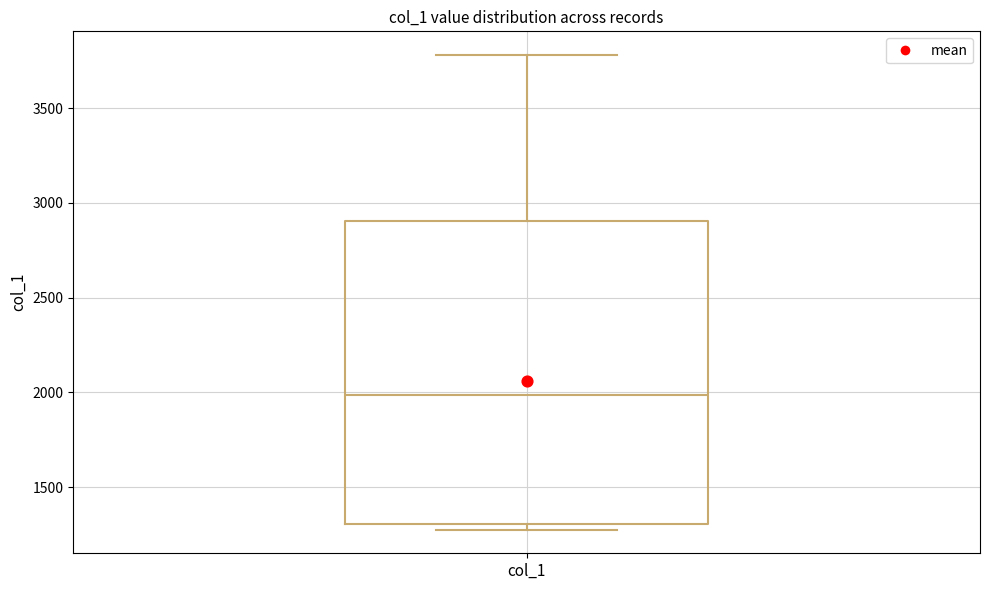

Transcribe this box plot: give where the median line is, the range the box spans, and where the two whiskers end, as read against the y-axis. The values are not printed on the chart, so give them approximately, as read against the axis.

median 2000, box 1300 to 2900, whiskers 1300 (just below the box's lower edge) to 3800